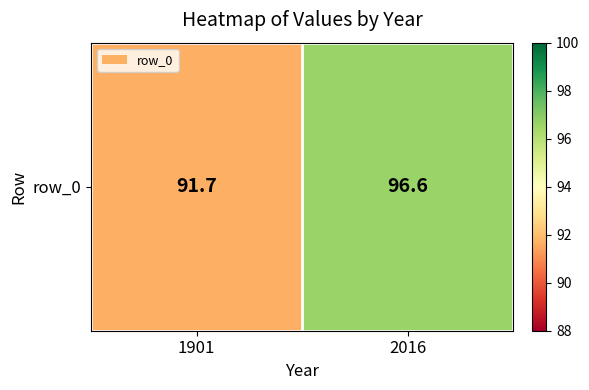

What is the change in value from 1901 to 2016?

+4.9